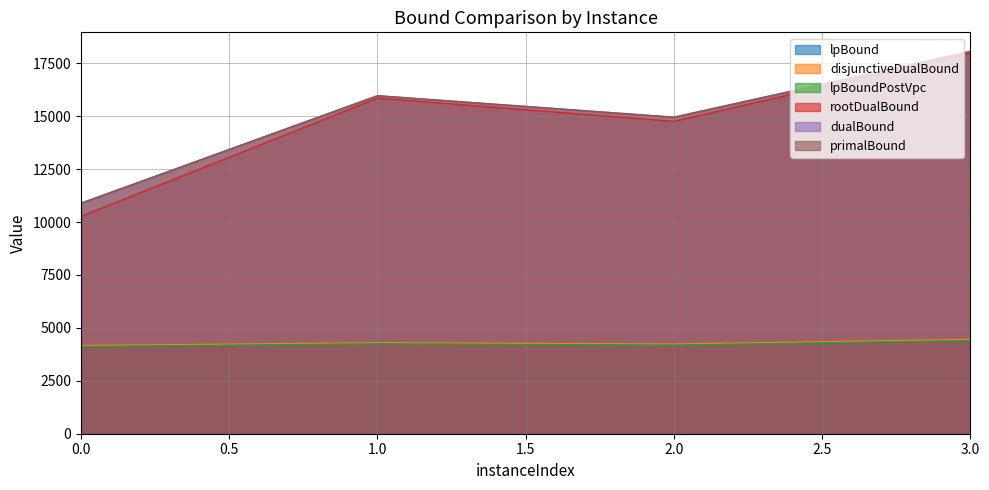

True or false: rootDualBound and dualBound cross at least once.

False